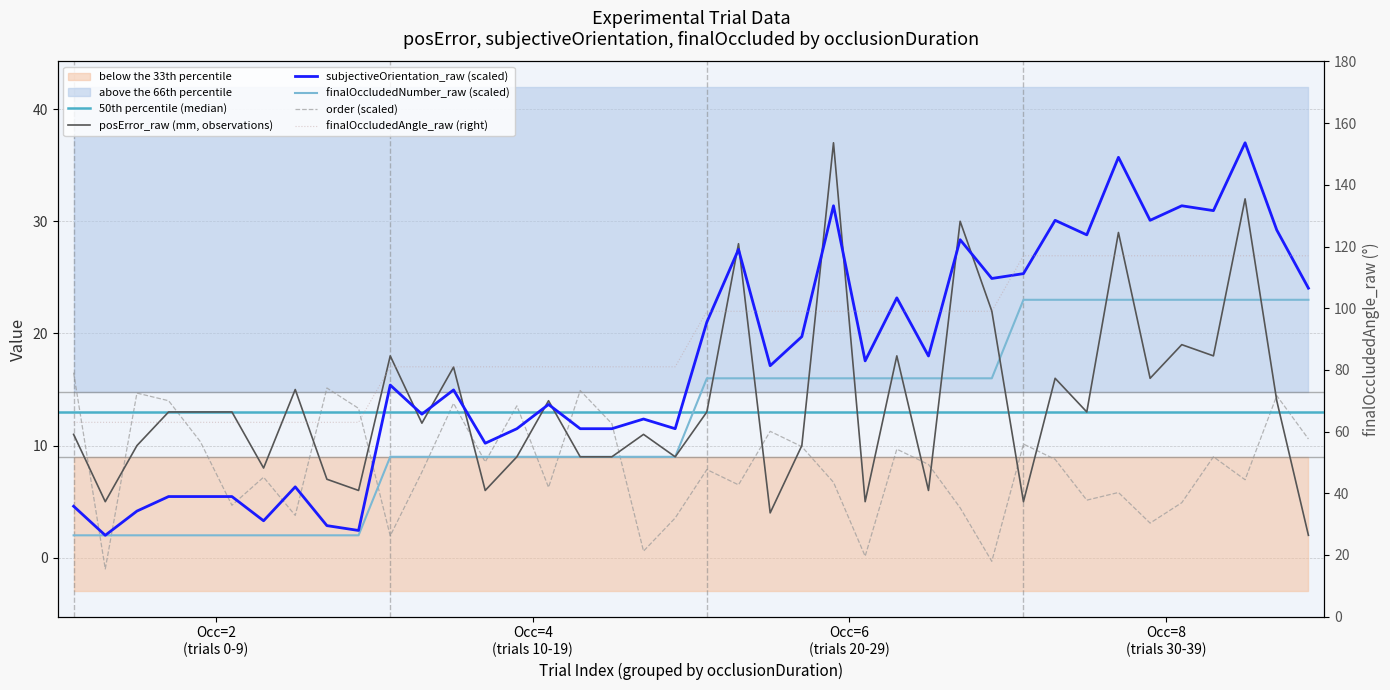

At how many categories does at least one series exceed 48?

40